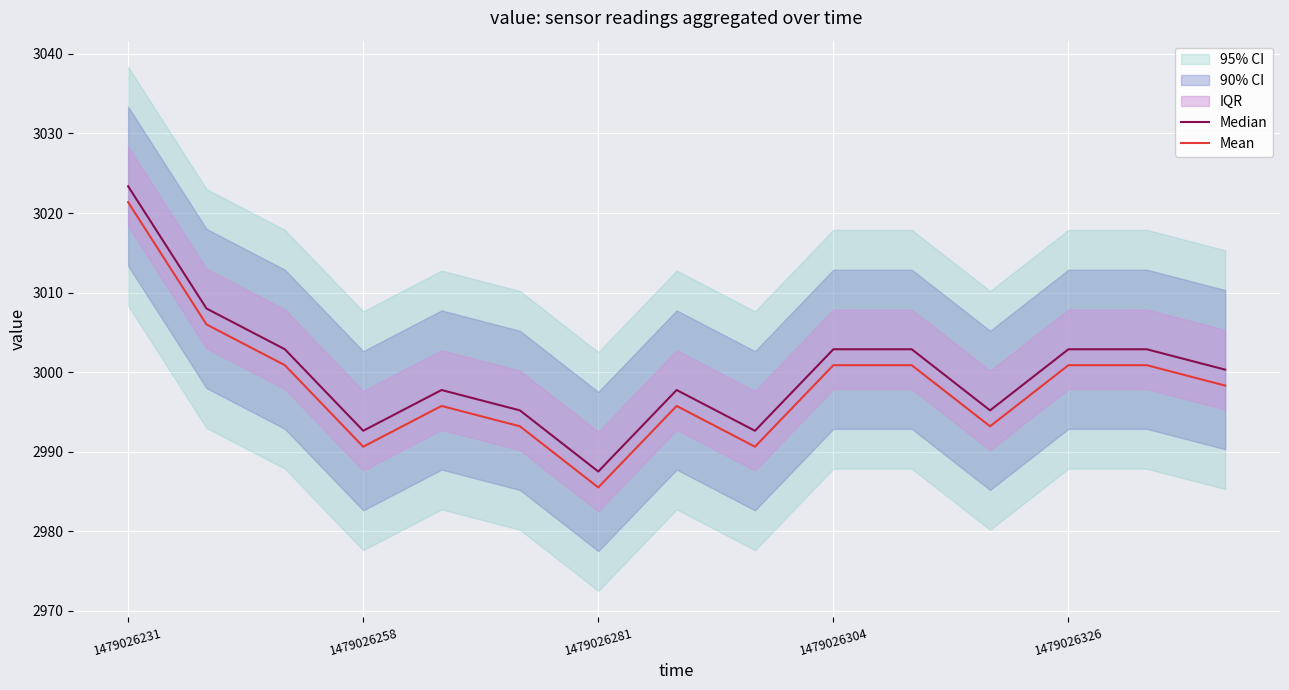

Is it true that Mean equals 3000.9 at 1479026326?

True